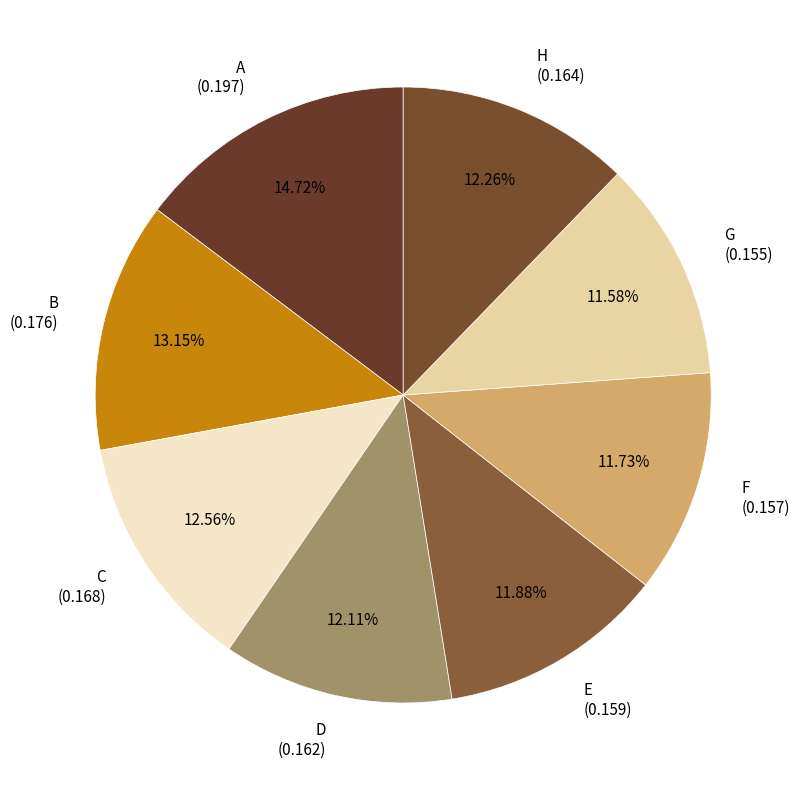

The B slice represents 13% of the pie. True or false?

True